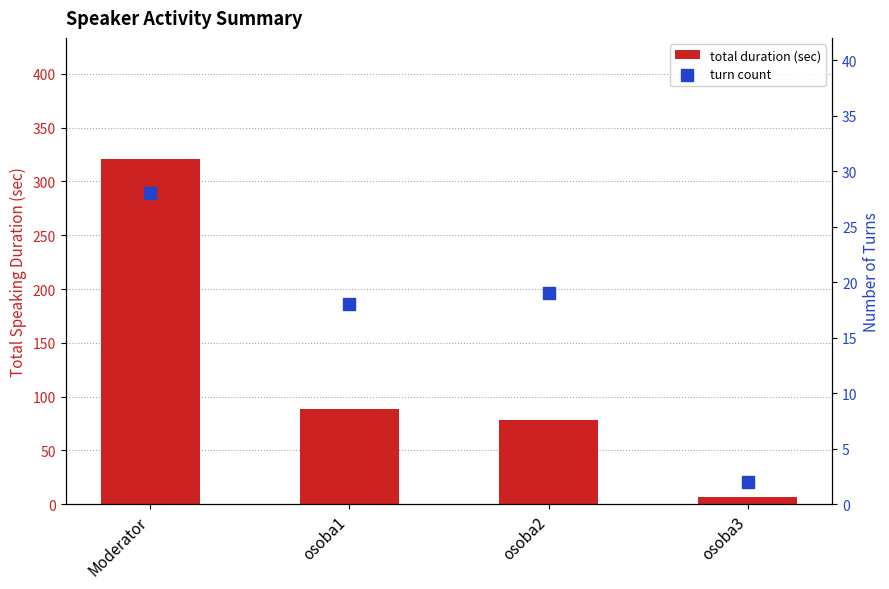

Which series has the largest total across all categories?

total duration (sec)